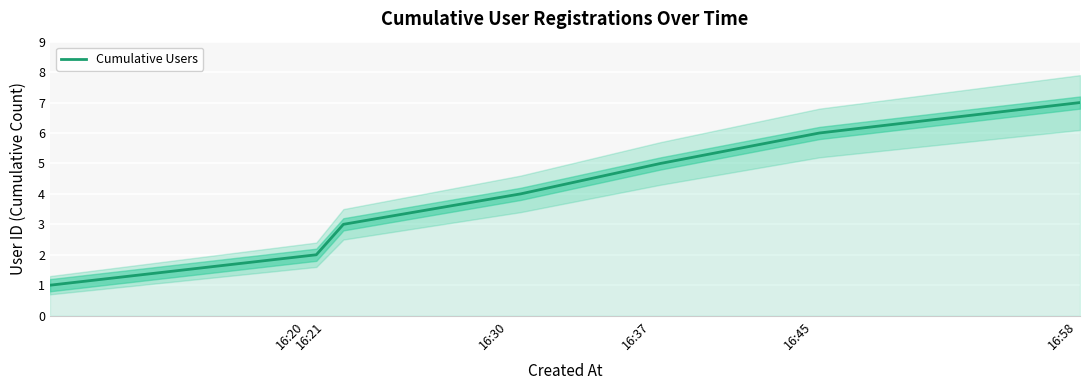

What is the value of the 3rd point from the left?

3